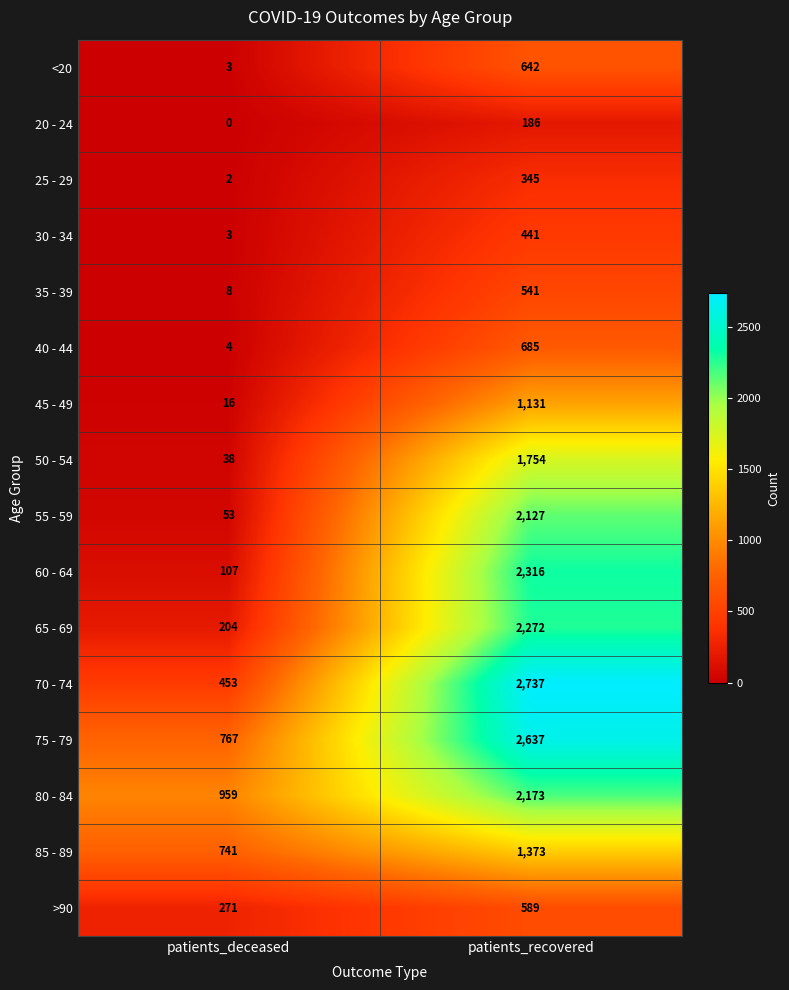

Between patients_deceased and patients_recovered, which series saw the biggest shift?

70 - 74